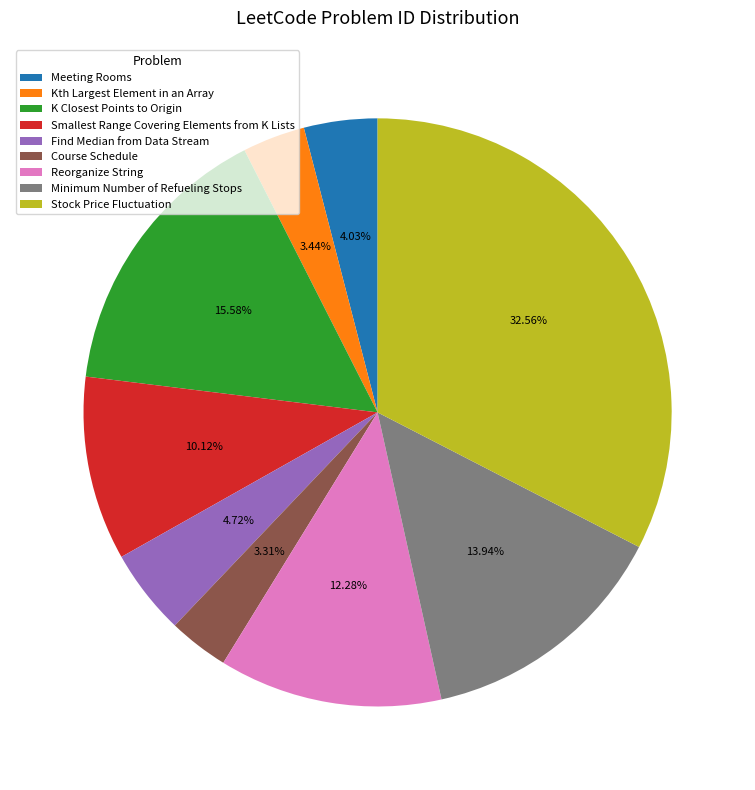

What is the ratio of the value at Find Median from Data Stream to the value at Minimum Number of Refueling Stops?

0.3